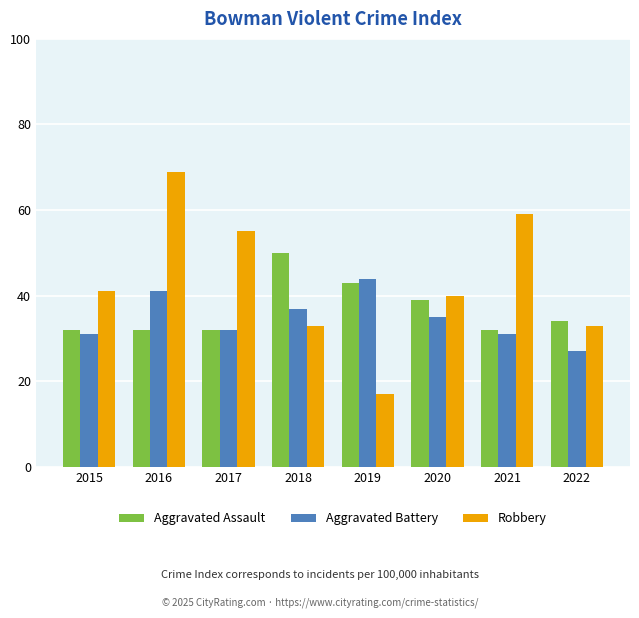

At how many categories does at least one series exceed 35?

7